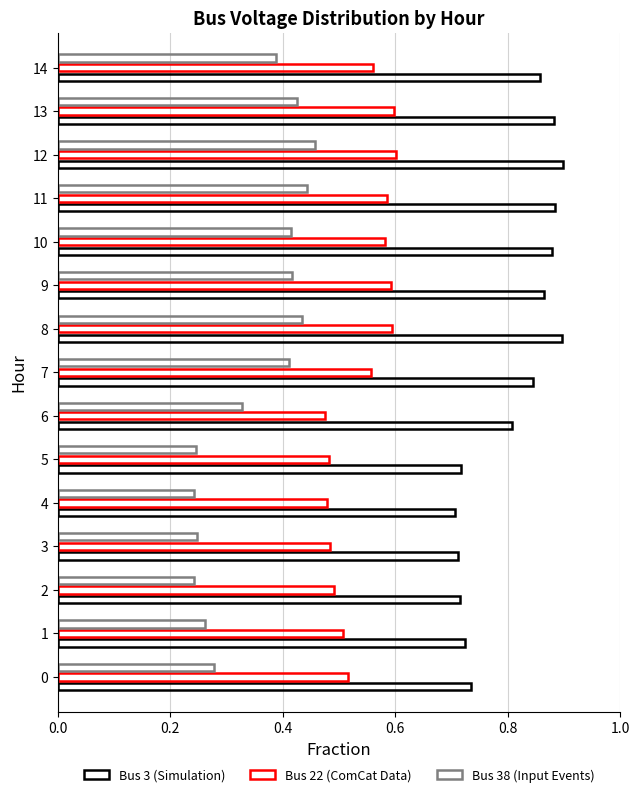

What position from the left is 13?

14